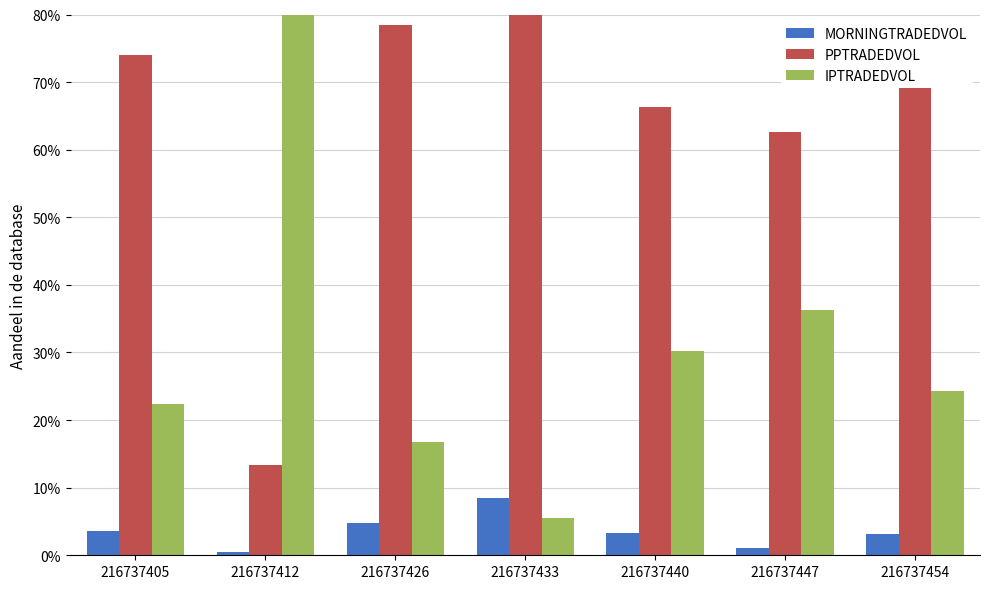

Which series changed the most between 216737433 and 216737454?

IPTRADEDVOL